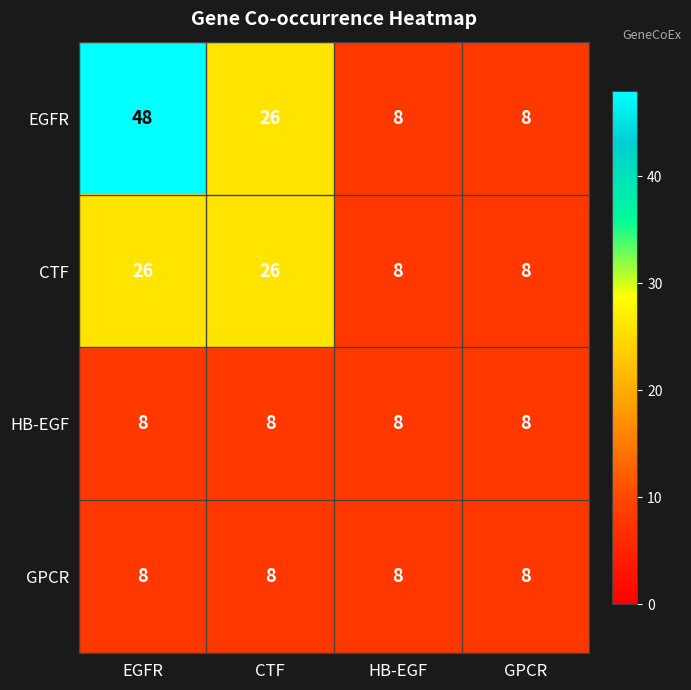

Is it true that GPCR equals 2 at HB-EGF?

False